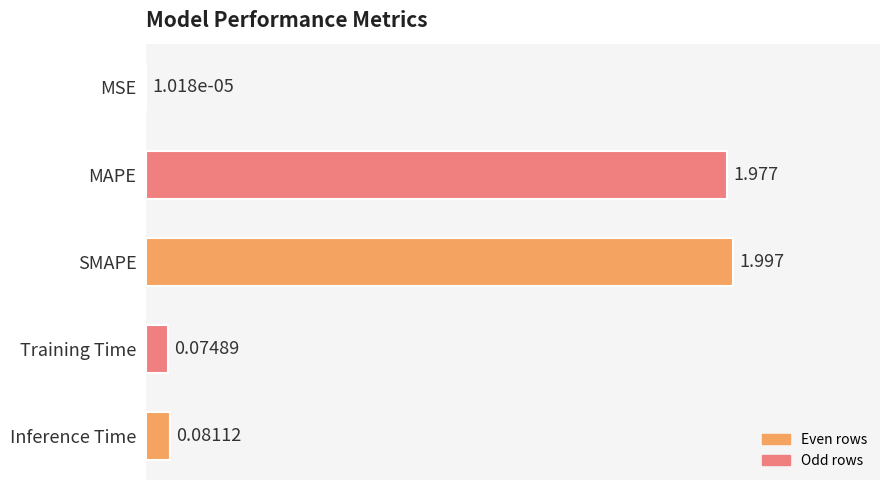

Which label corresponds to the largest value in the chart?

SMAPE